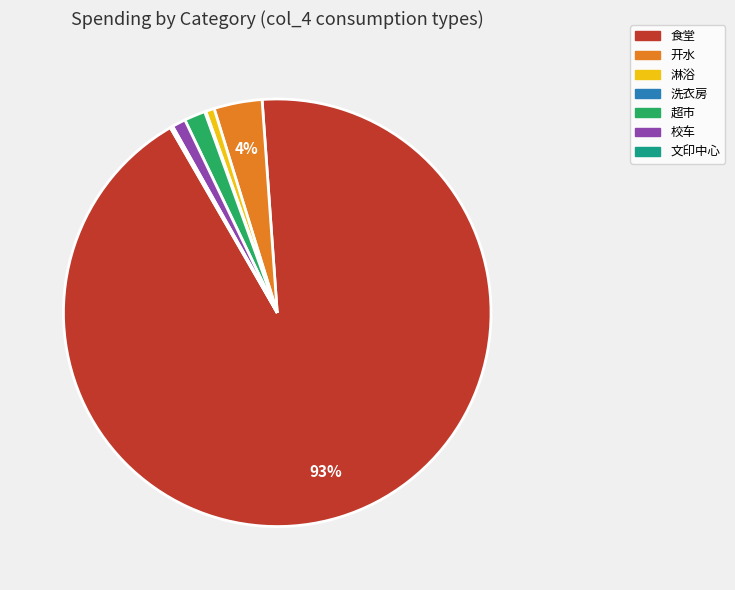

Between 校车 and 食堂, which is larger?

食堂